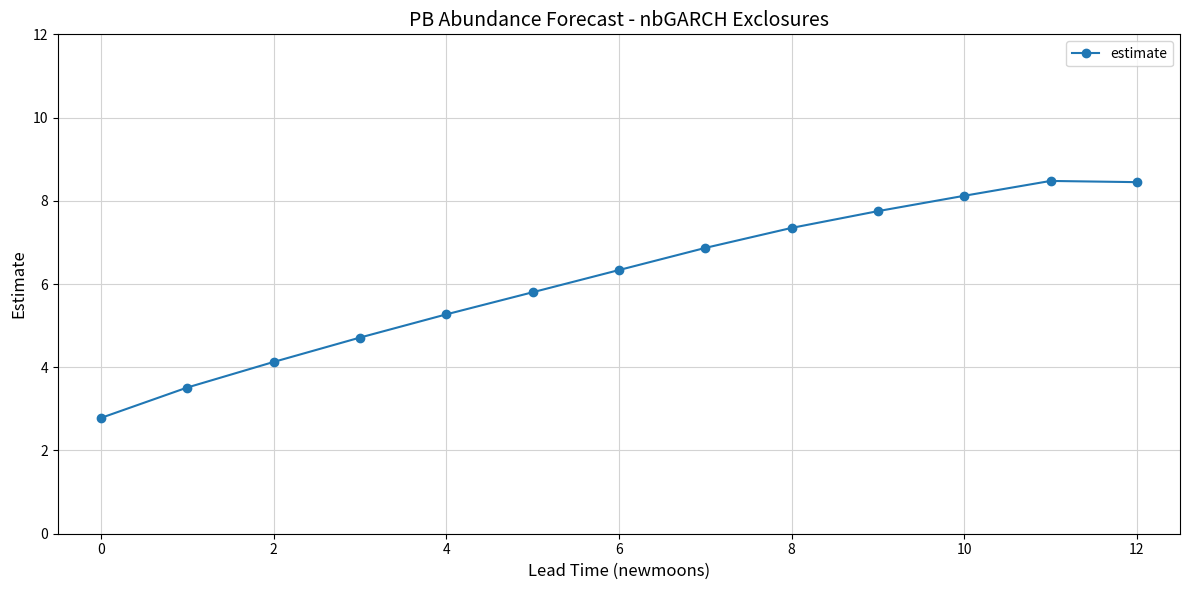

True or false: the data has more than 2 interior local peaks.

False